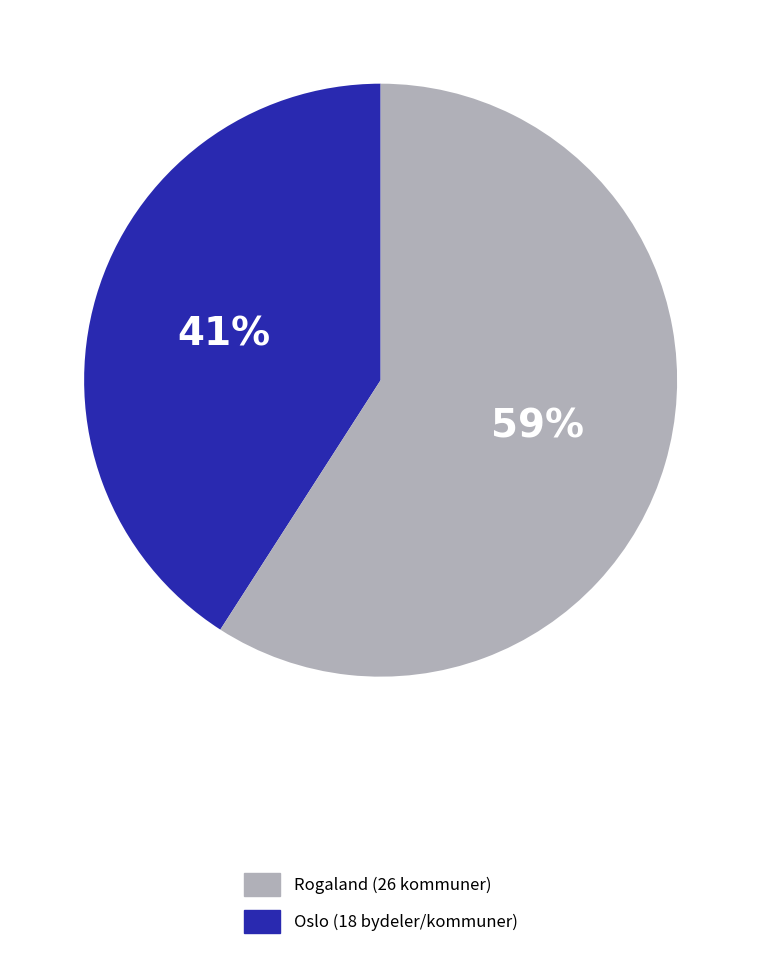

To the nearest percent, what is the difference between the largest and smallest slice percentages?

18%